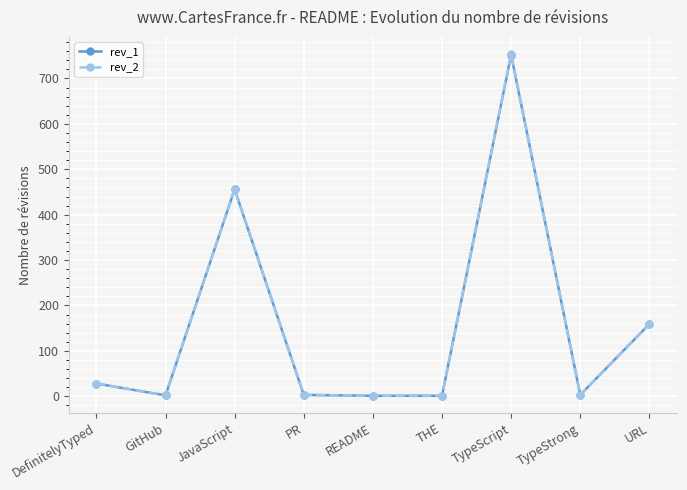

Which series has the widest spread of values?

rev_2